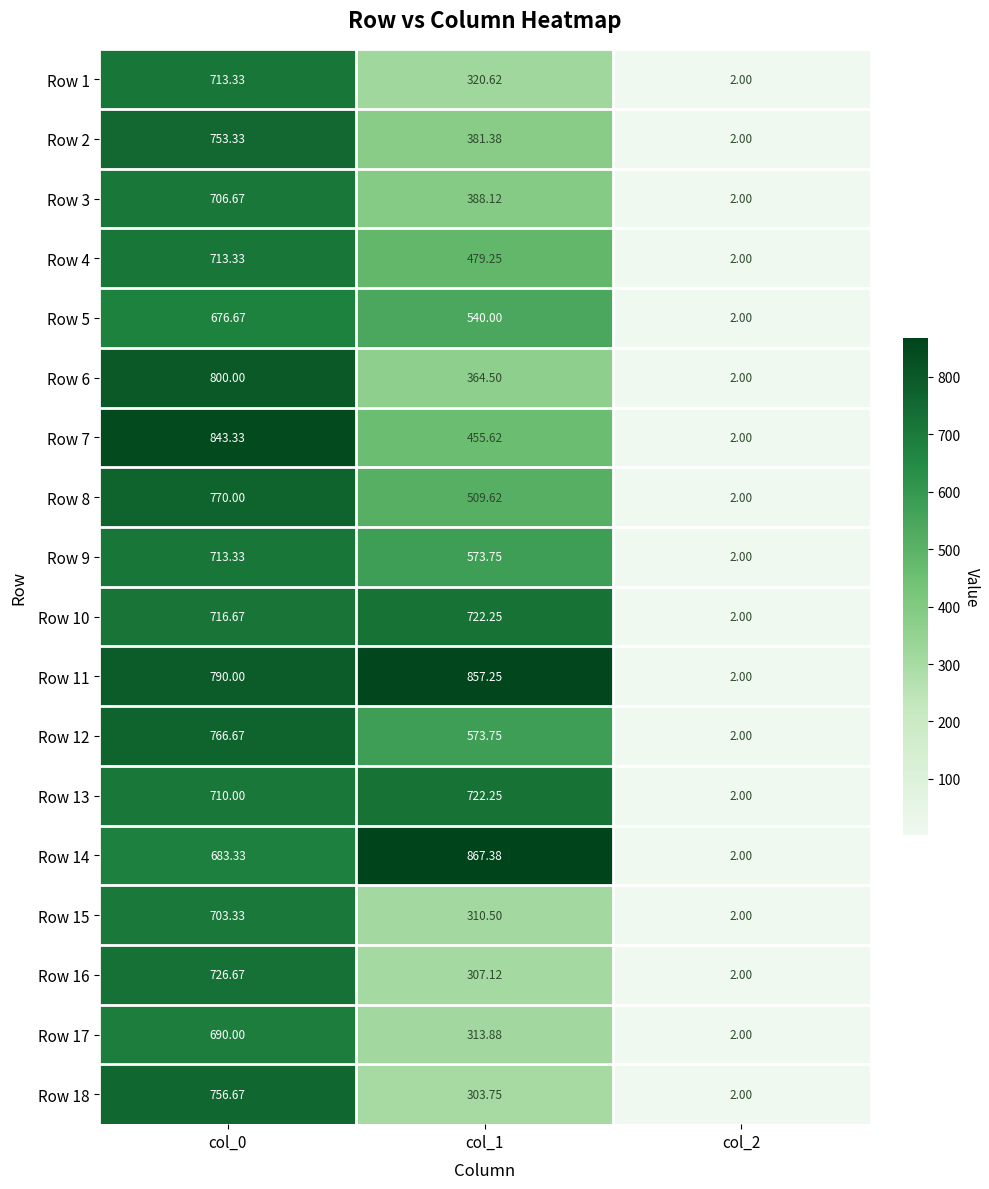

Which series has the largest total across all categories?

Row 11